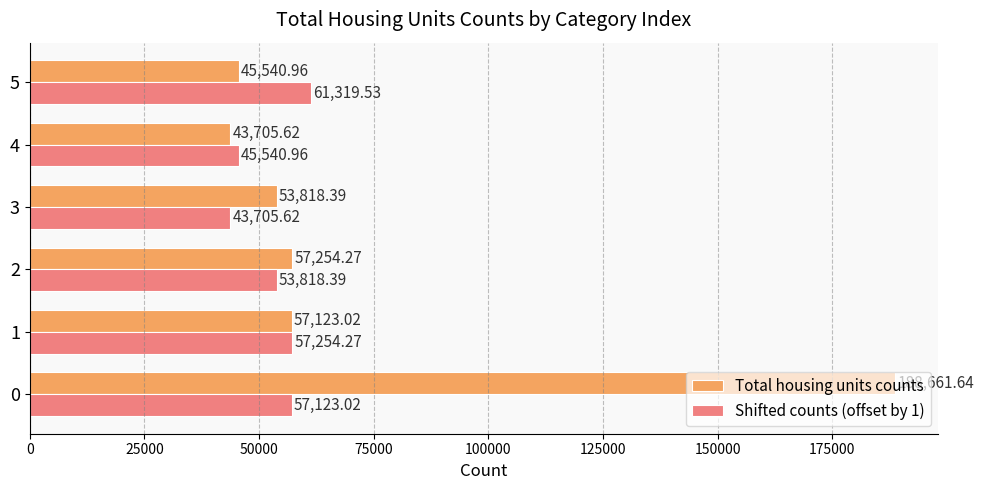

List the series in order of their overall mean, highest first.

Total housing units counts, Shifted counts (offset by 1)